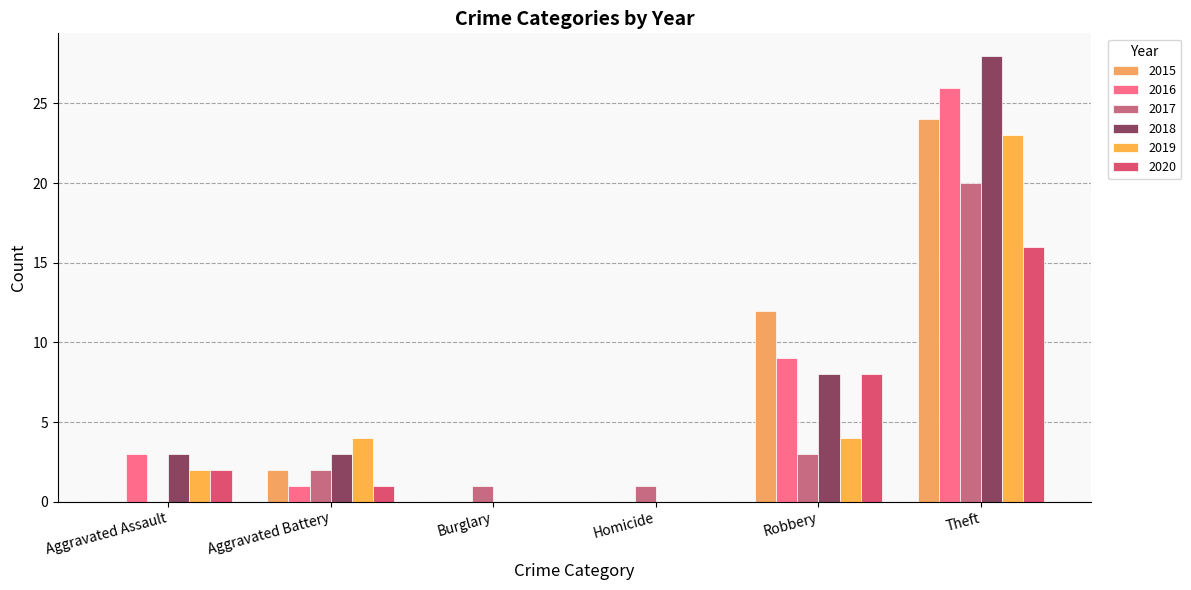

Between Theft and Robbery, which is larger?

Theft